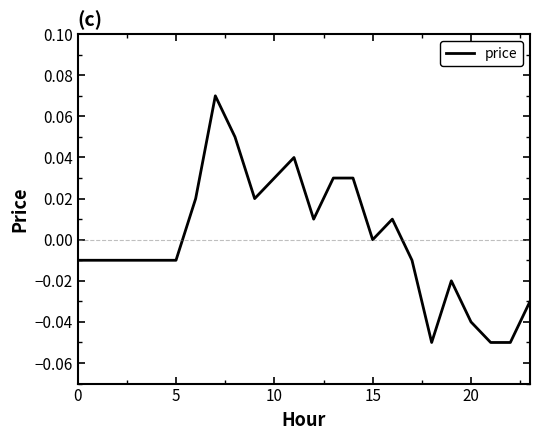

Where does the data first go above 0?

6